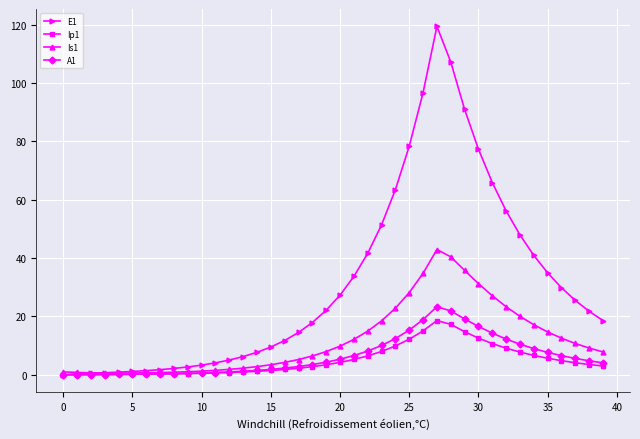

In Ip1, how many points are higher than both neighbors (excluding endpoints)?

1